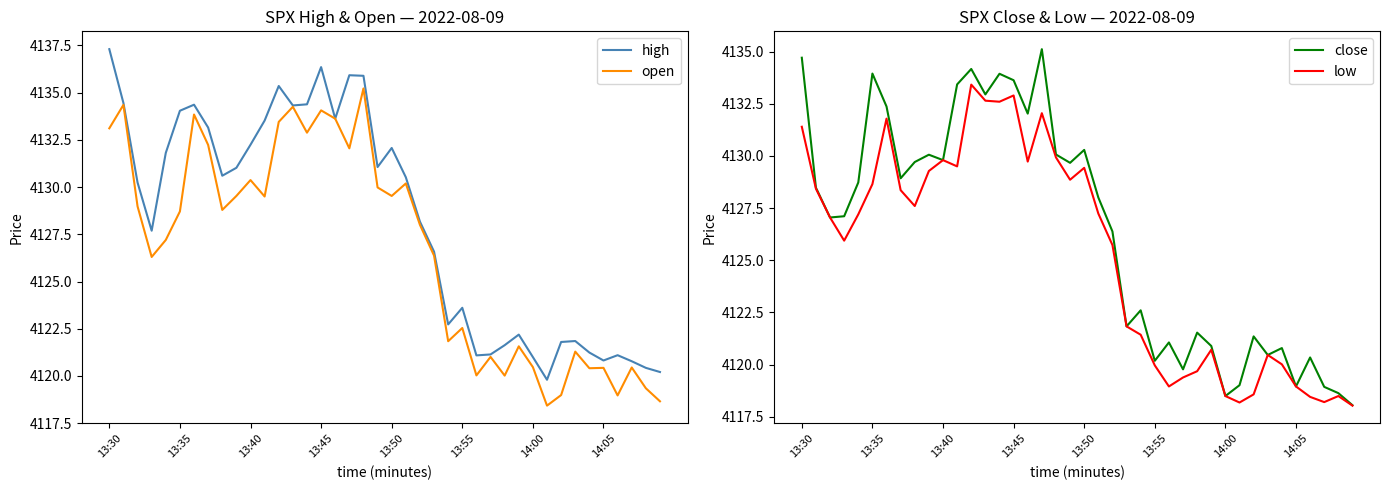

Which series has the largest total across all categories?

high